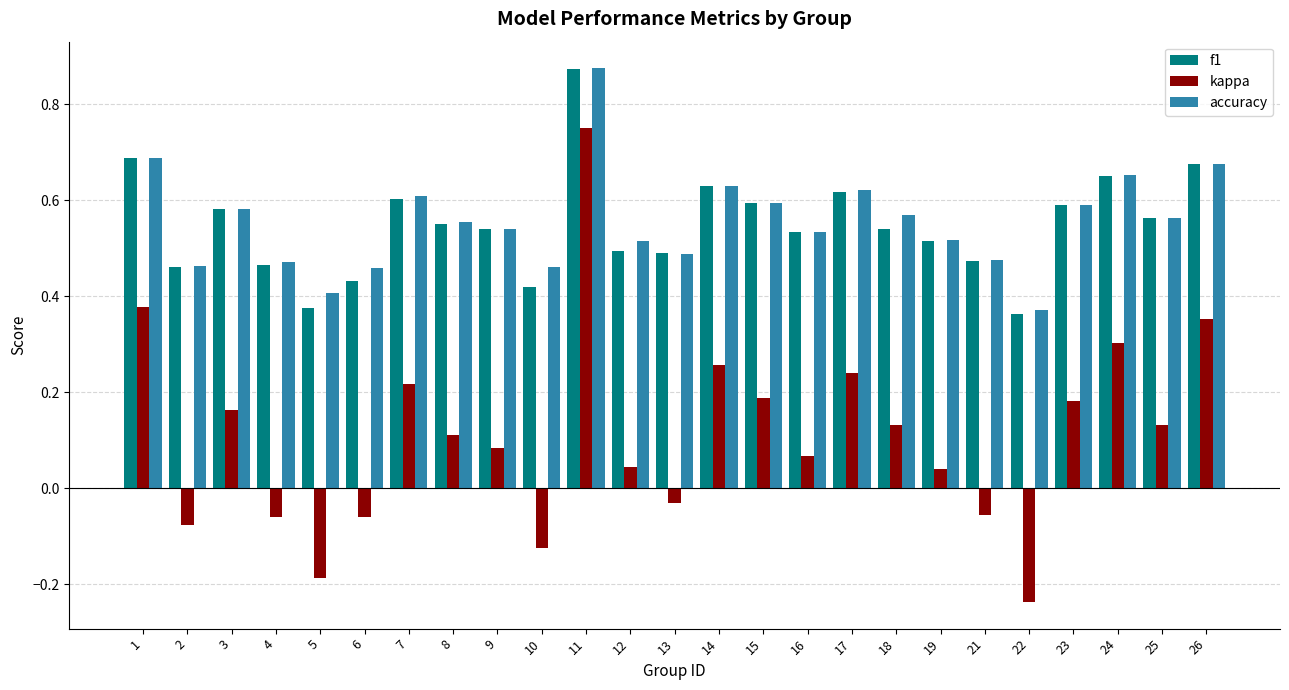

Count the number of data series in this chart.

3